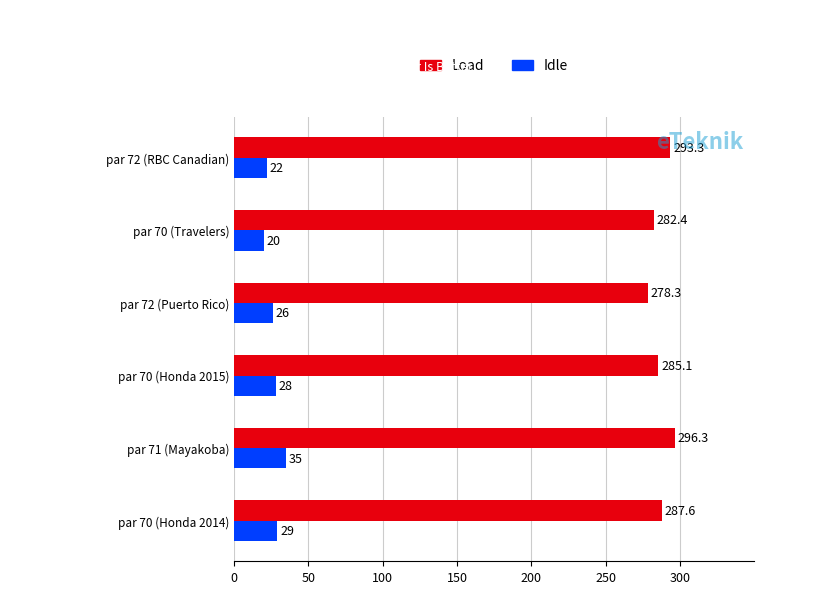

Where is Load nearest to the value 287?

par 70 (Honda 2014)